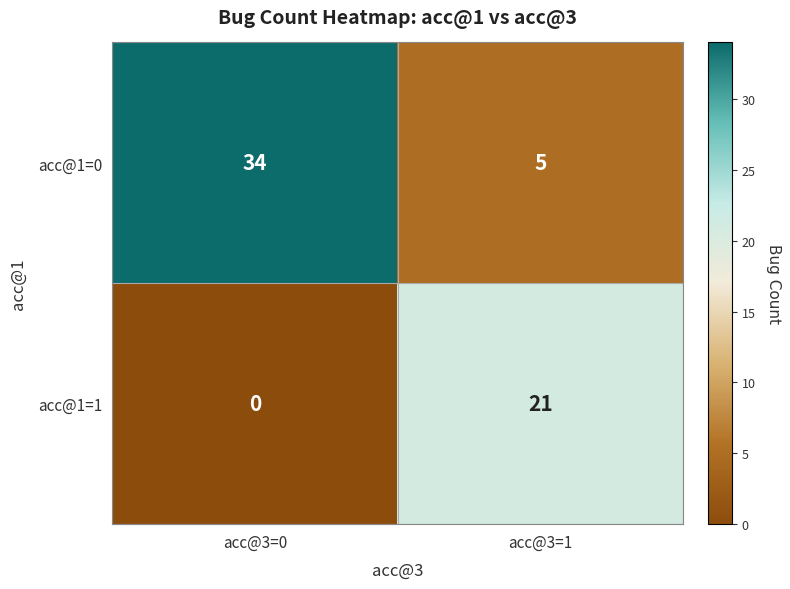

Which series has the widest spread of values?

acc@1=0